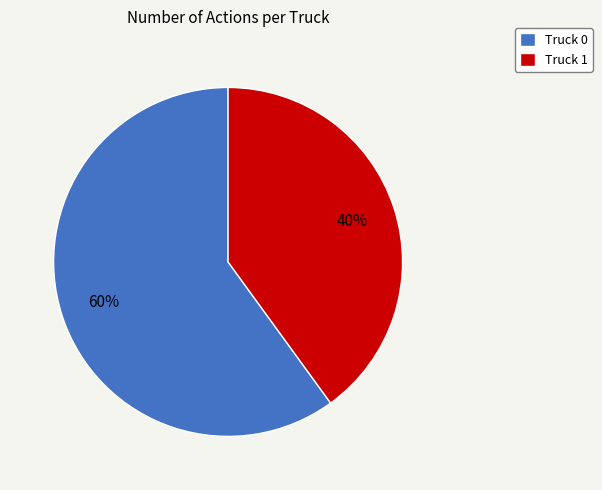

The Truck 1 slice represents 40% of the pie. True or false?

True